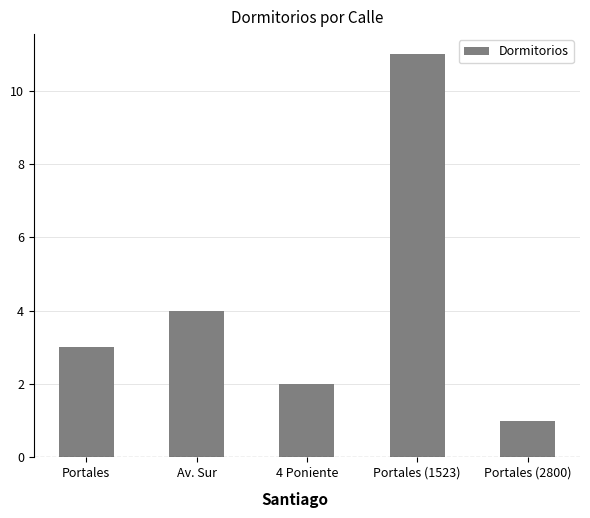

What is the change in value from Portales to Portales (2800)?

-2